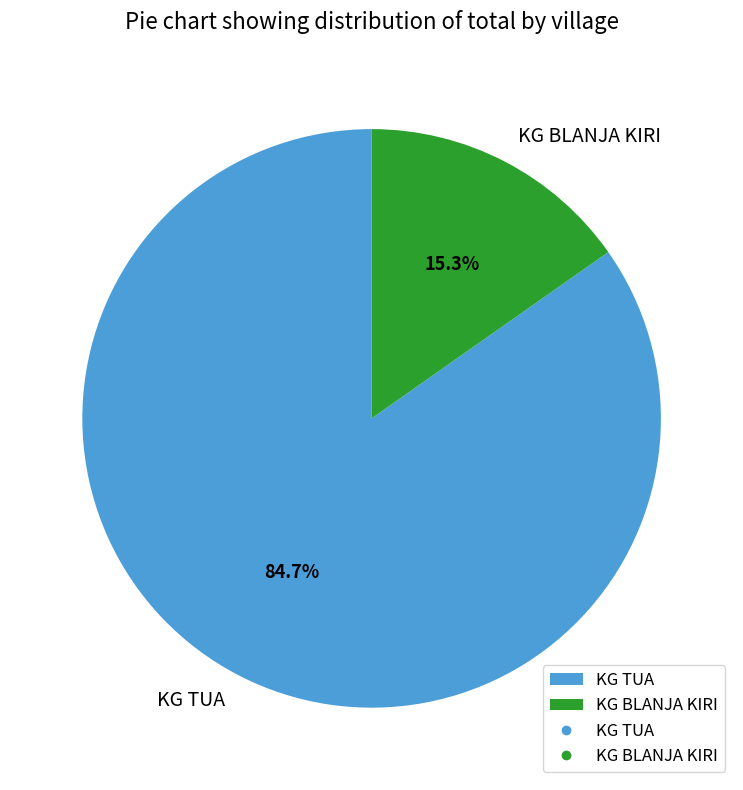

To the nearest percent, what is the combined percentage of KG TUA and KG BLANJA KIRI?

100%